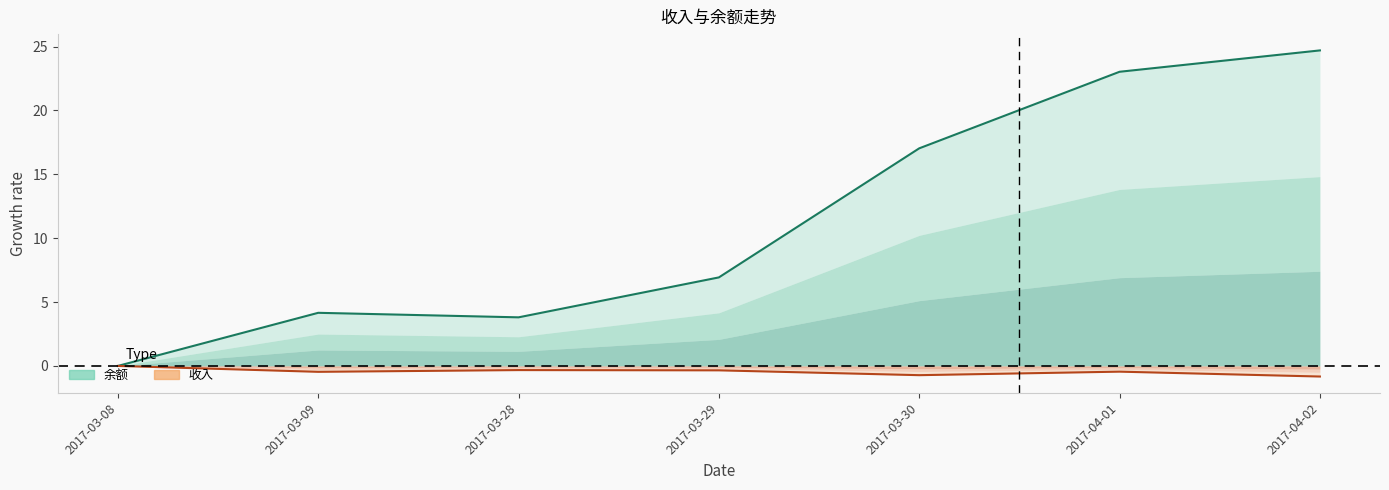

Count the number of data series in this chart.

2